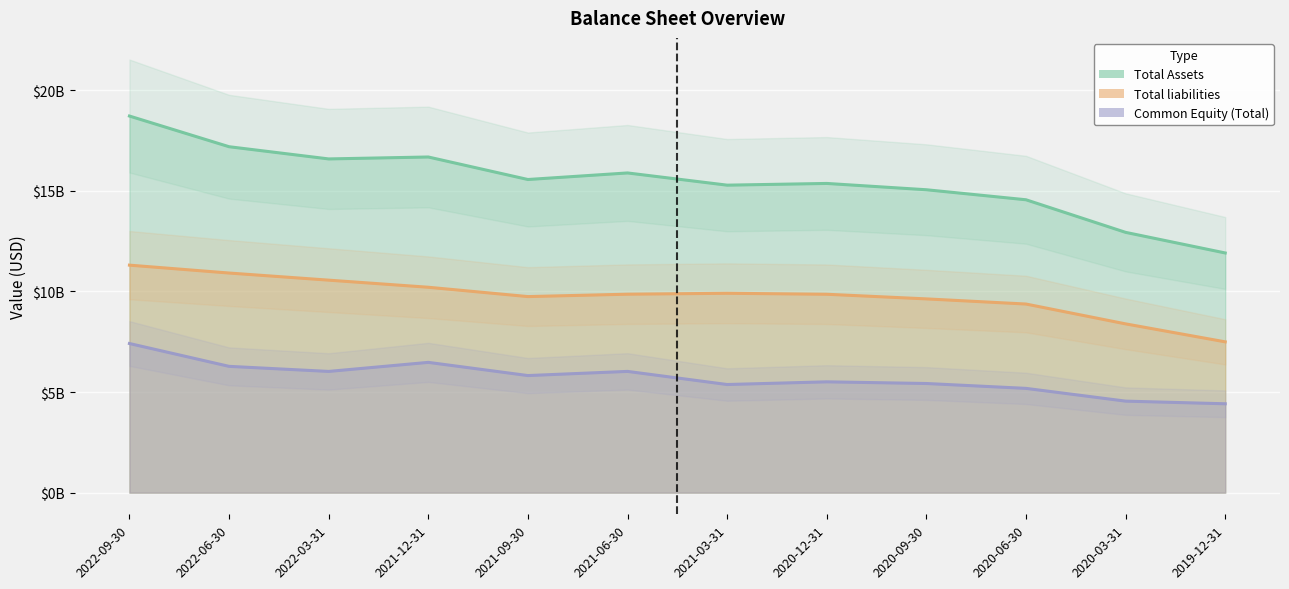

What is the sum of all Common Equity (Total) values?

68499438000